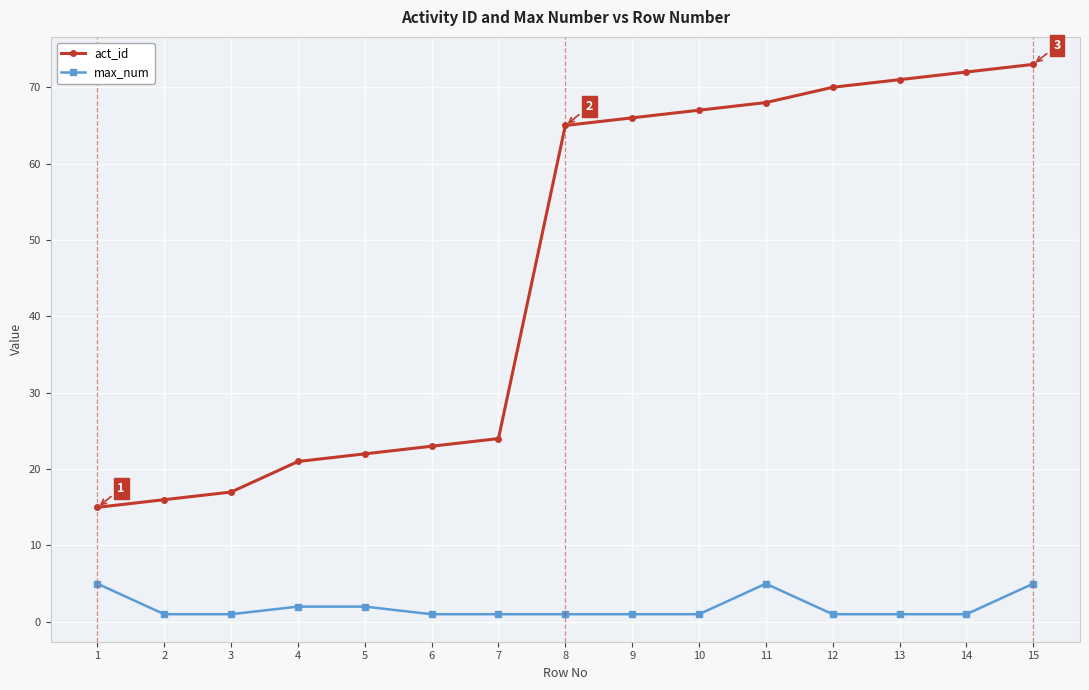

Reading left to right, list all the values displayed in this chart.

act_id: 1=15	2=16	3=17	4=21	5=22	6=23	7=24	8=65	9=66	10=67	11=68	12=70	13=71	14=72	15=73
max_num: 1=5	2=1	3=1	4=2	5=2	6=1	7=1	8=1	9=1	10=1	11=5	12=1	13=1	14=1	15=5